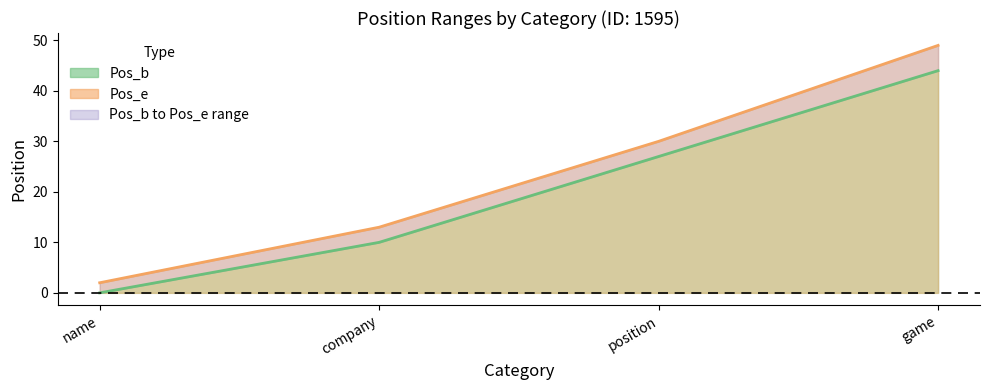

Does the chart display data point markers on the line(s)?

No